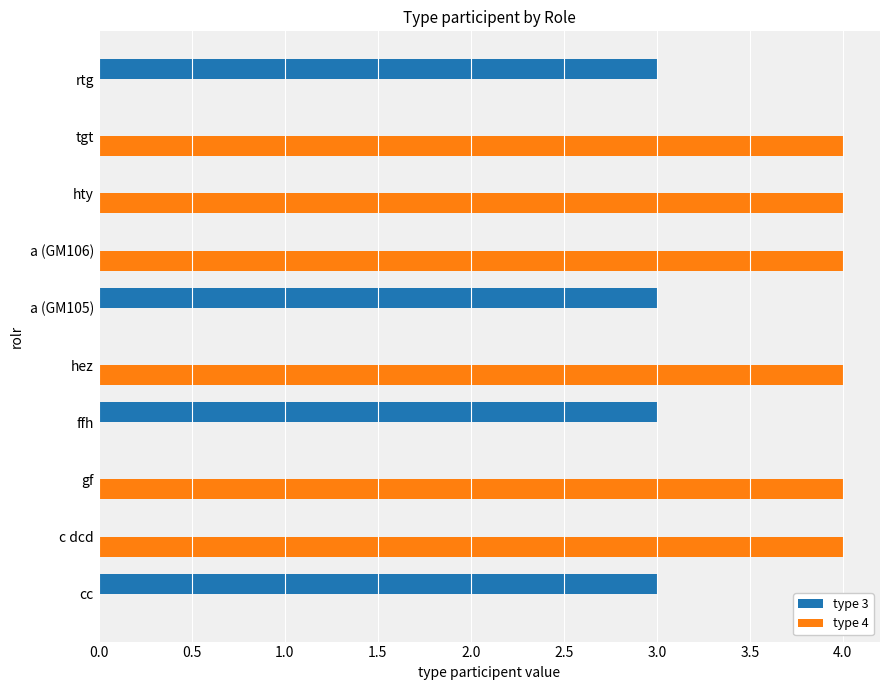

Between cc and c dcd, which series saw the biggest shift?

type 4